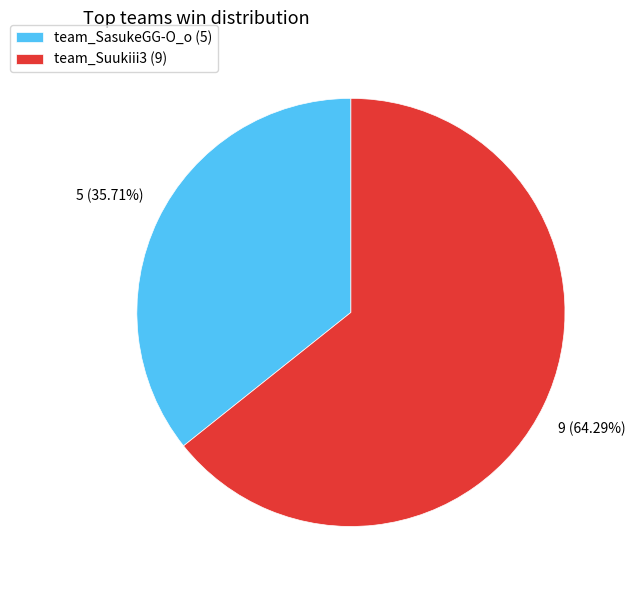

Which category has the smallest portion of the pie?

team_SasukeGG-O_o